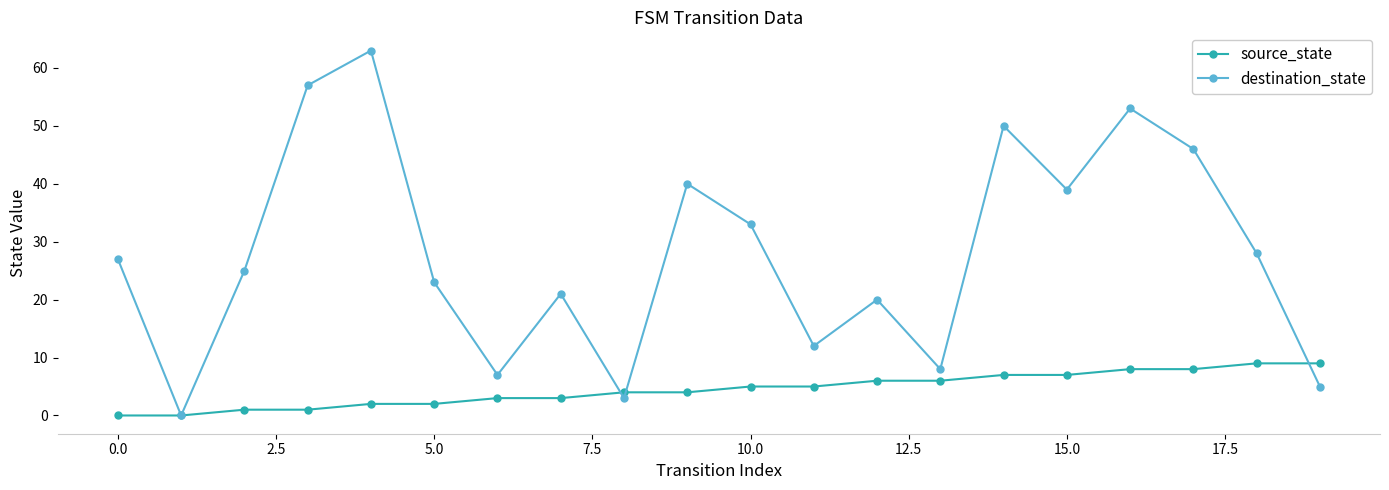

What is the value of the destination_state point at the 4th from the left?

57